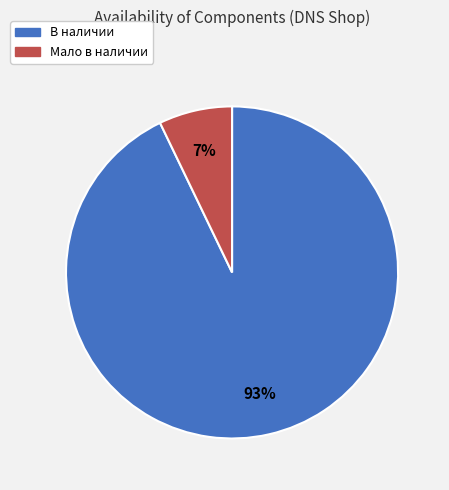

What is the largest slice in the pie chart?

В наличии